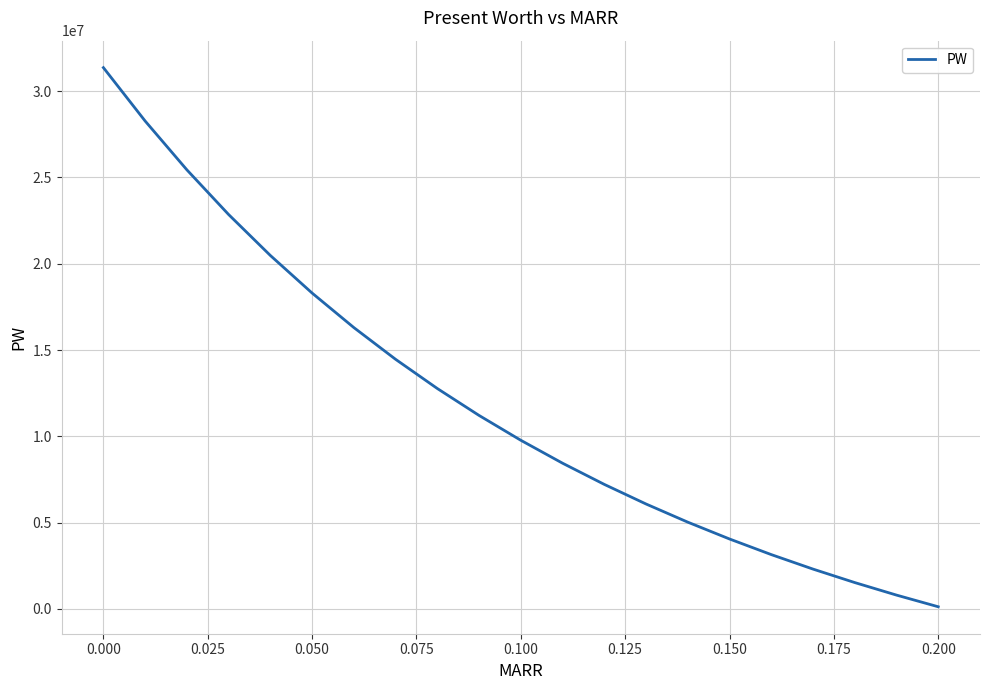

What is the maximum value shown in the chart?

31361403.9